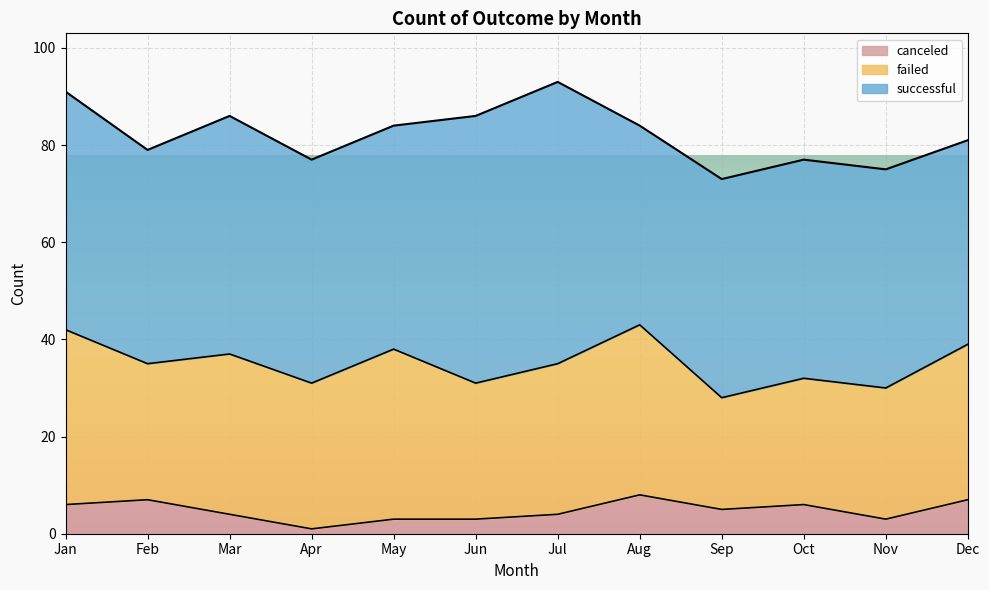

What is the sum of the failed values at Aug and May?

70